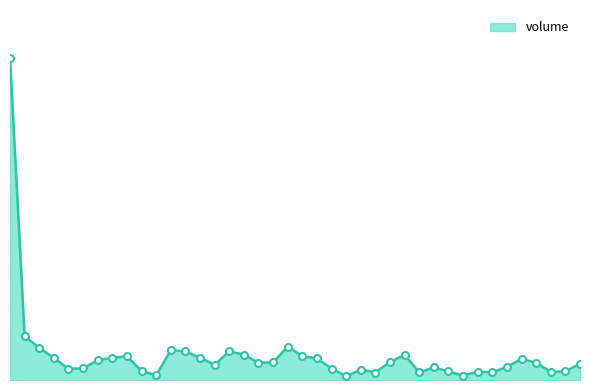

Does the chart display data point markers on the line(s)?

No